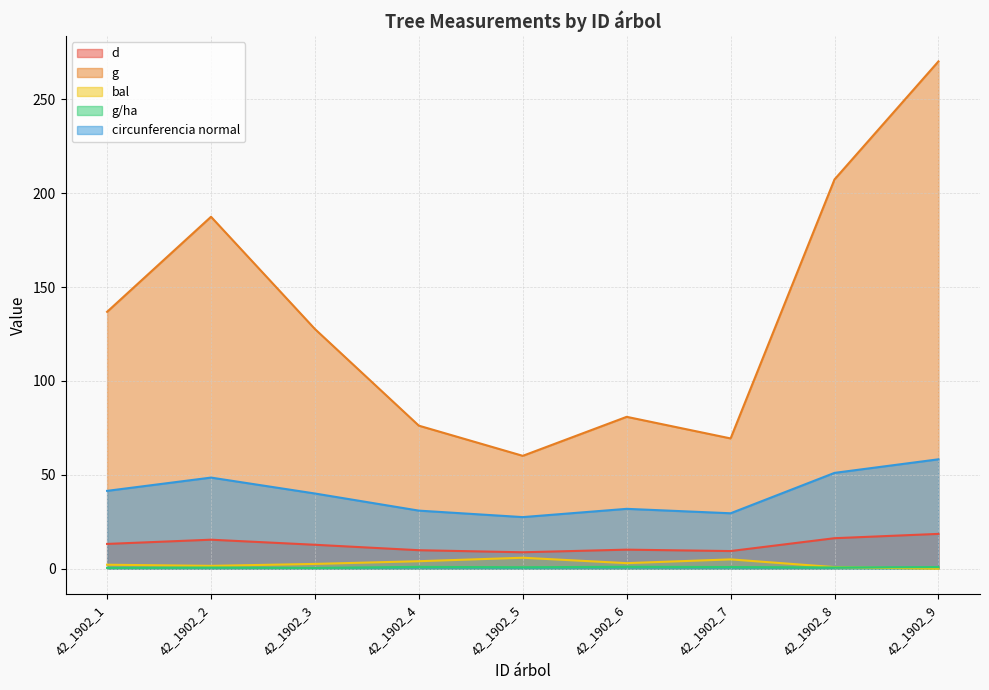

At how many categories does at least one series exceed 223?

1